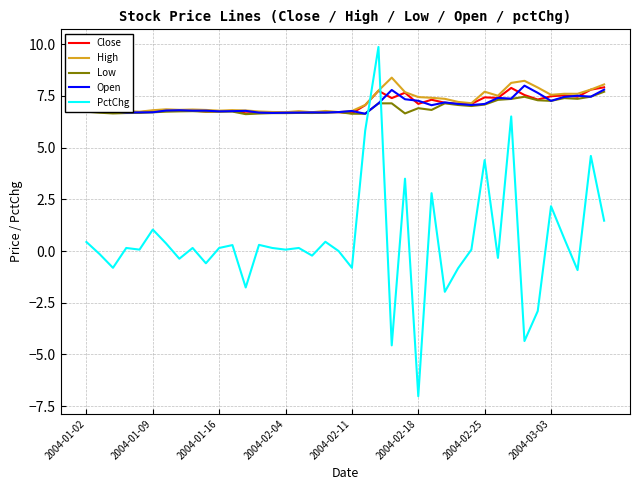

What is the maximum value shown in the chart?

9.9